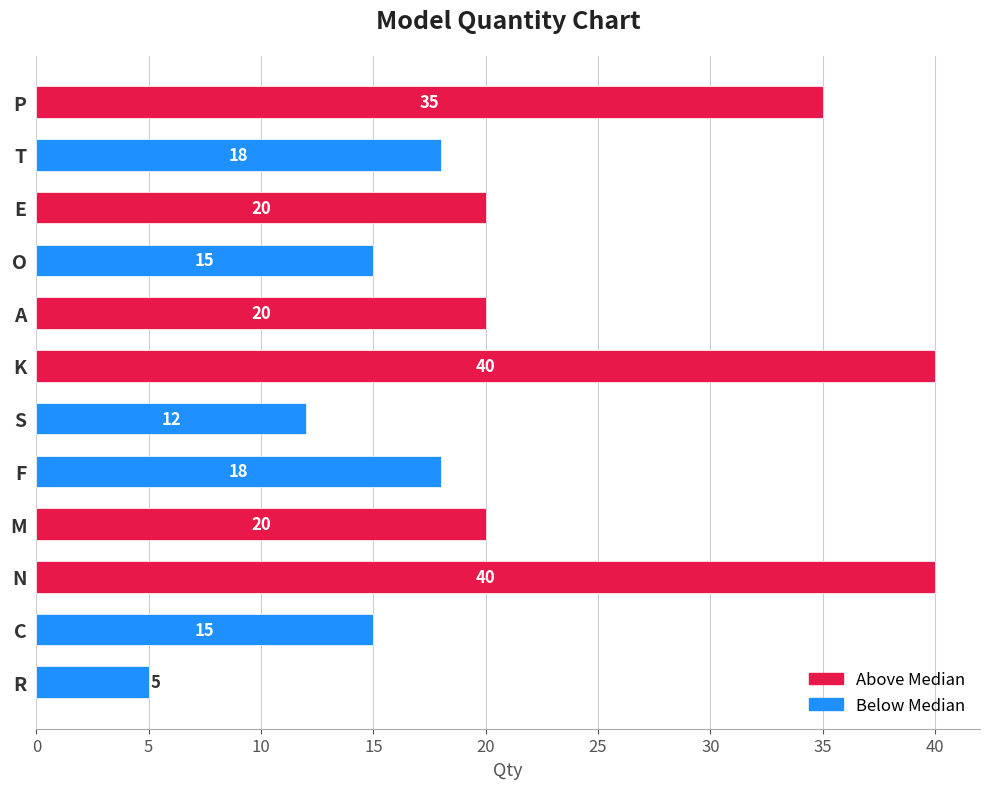

What is the ratio of the value at N to the value at T?

2.2